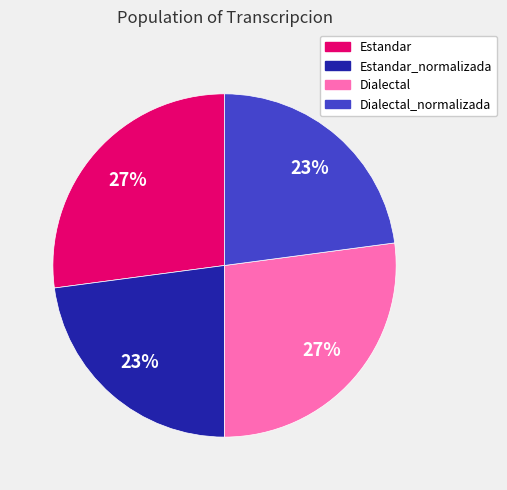

Is there a majority slice in this chart?

No